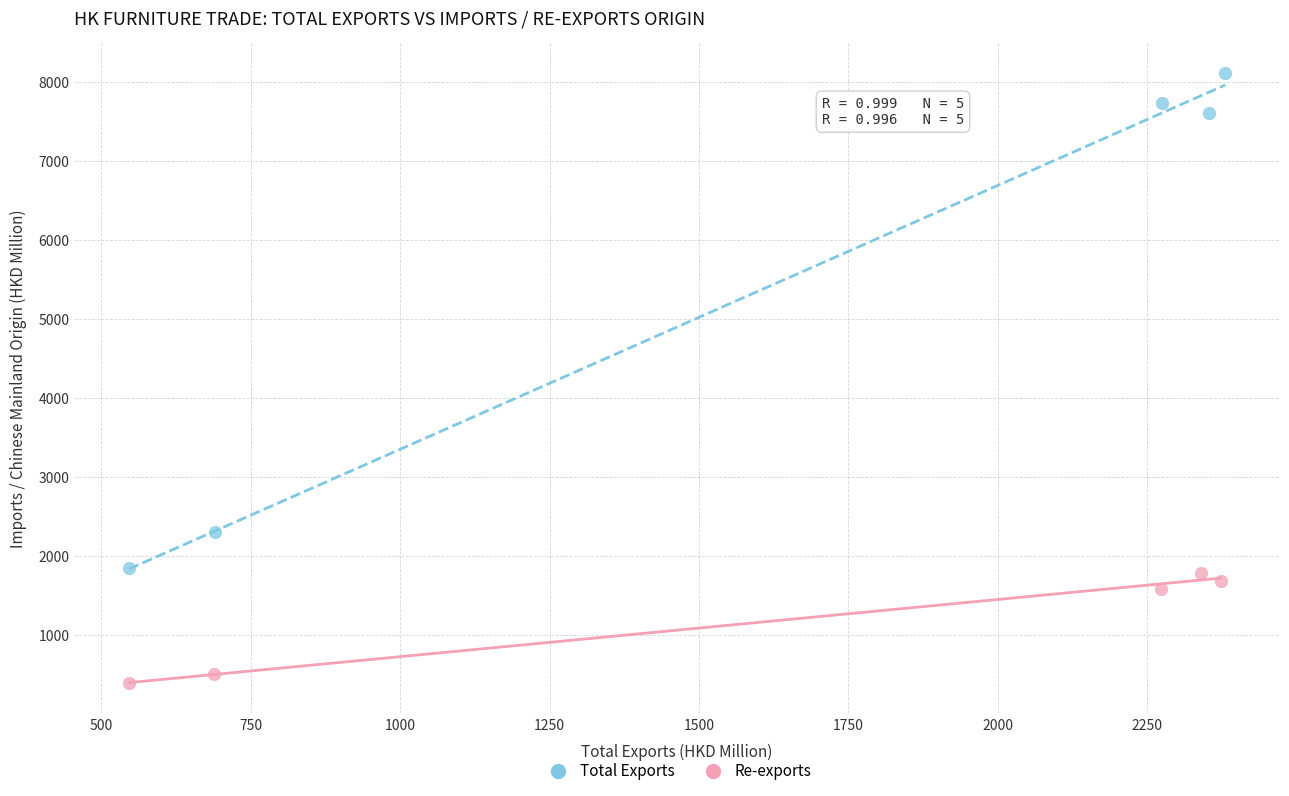

Which series has the largest Y range (max minus min)?

Total Exports